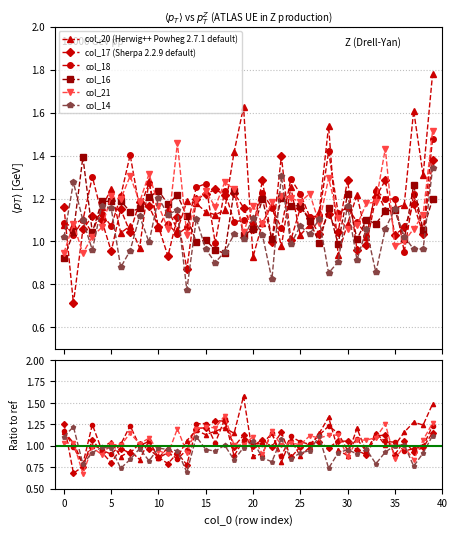

Which series ends up on top after the final intersection of col_21 and col_17?

col_21